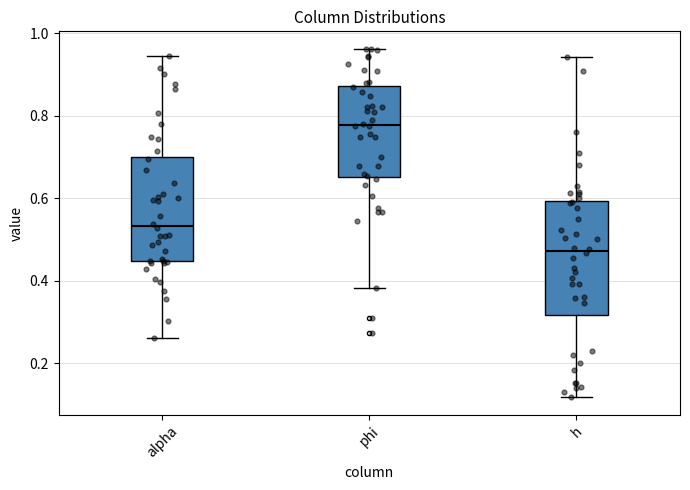

Which box's median line is the highest?

phi